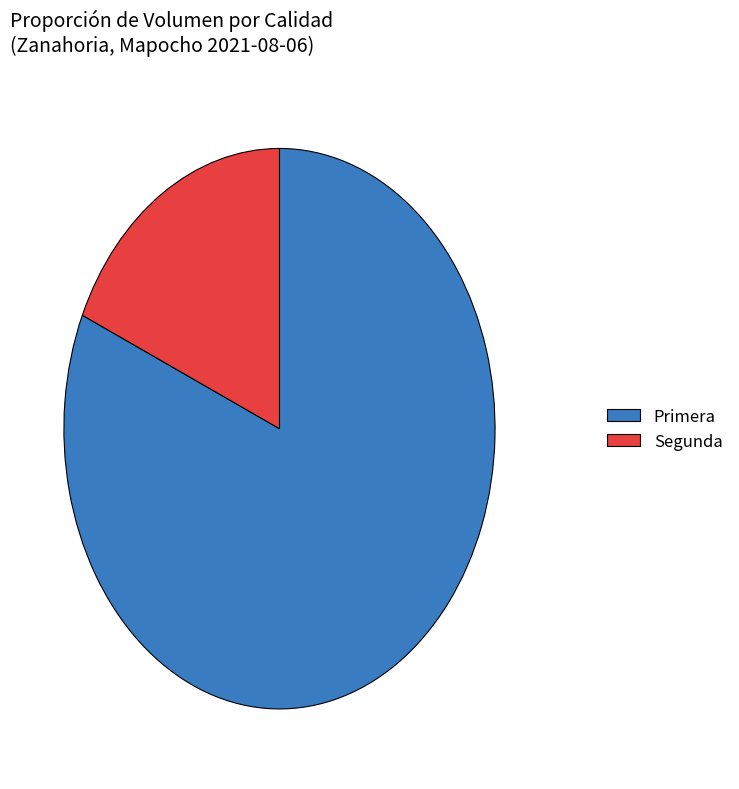

Which category has the biggest portion of the pie?

Primera